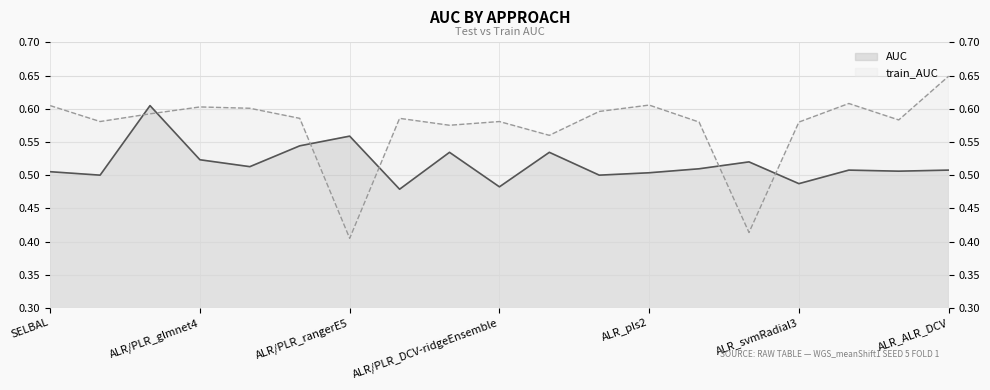

At which category does the chart reach its minimum across all series?

ALR/PLR_rangerE5